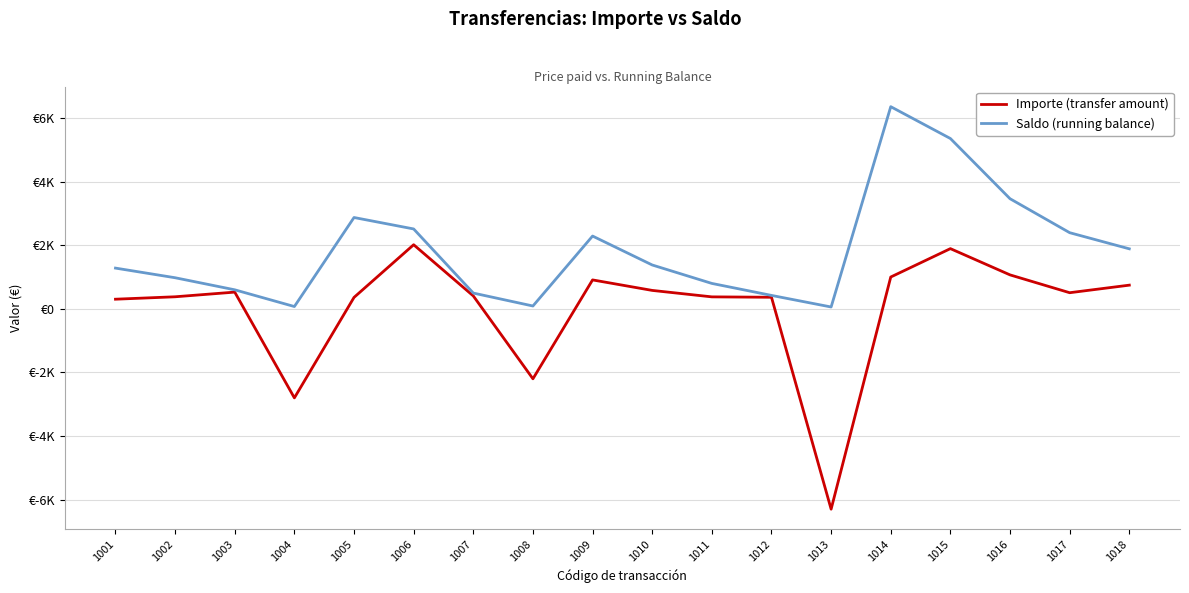

What is the approximate value of Saldo (running balance) at 1010?

1379.7